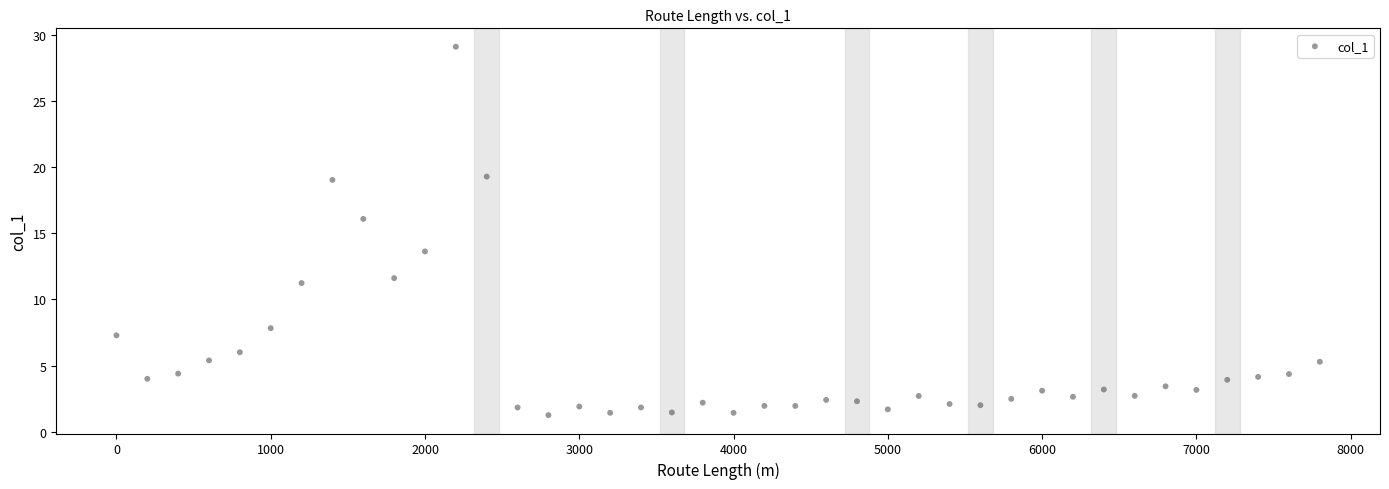

What is the range of Y values (max minus min)?

27.8